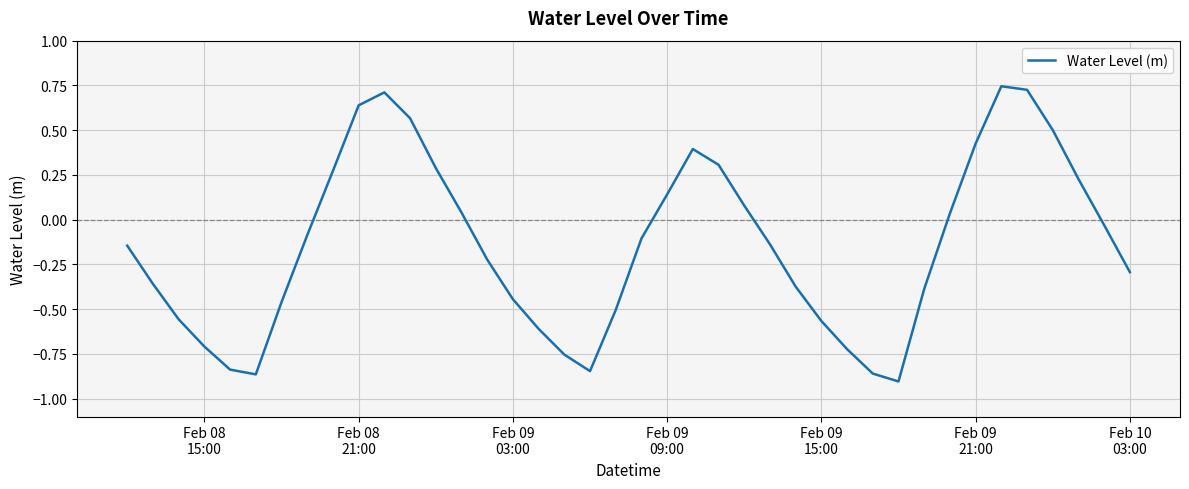

Count the number of data series in this chart.

1